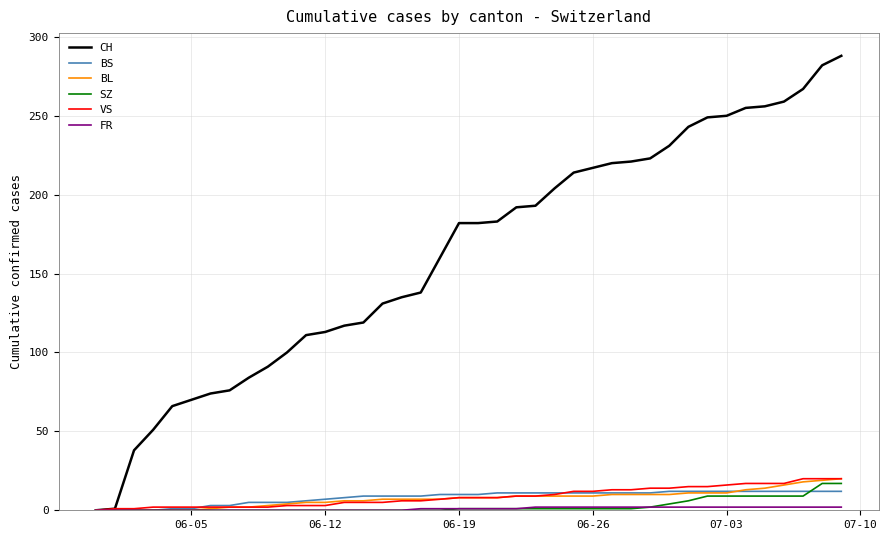

Which series has the largest total across all categories?

CH